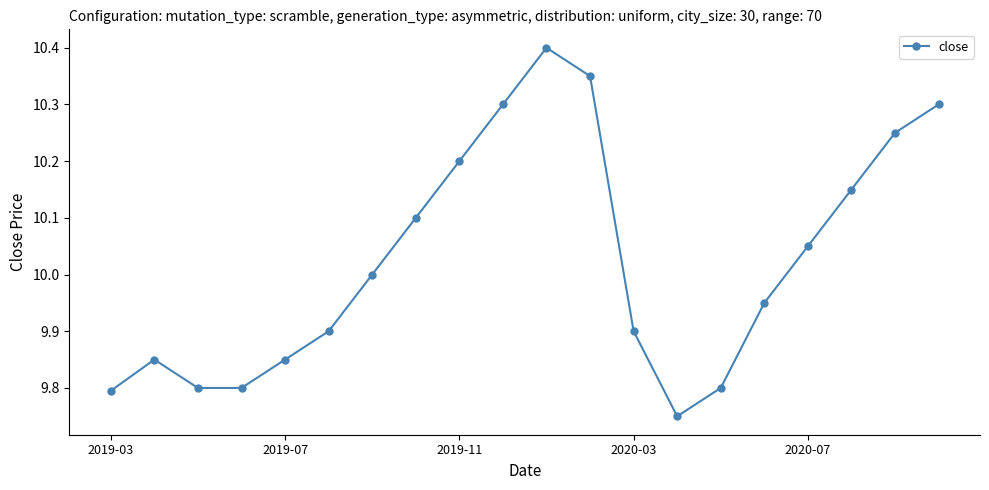

What is the difference between the second highest and second lowest values?

0.6